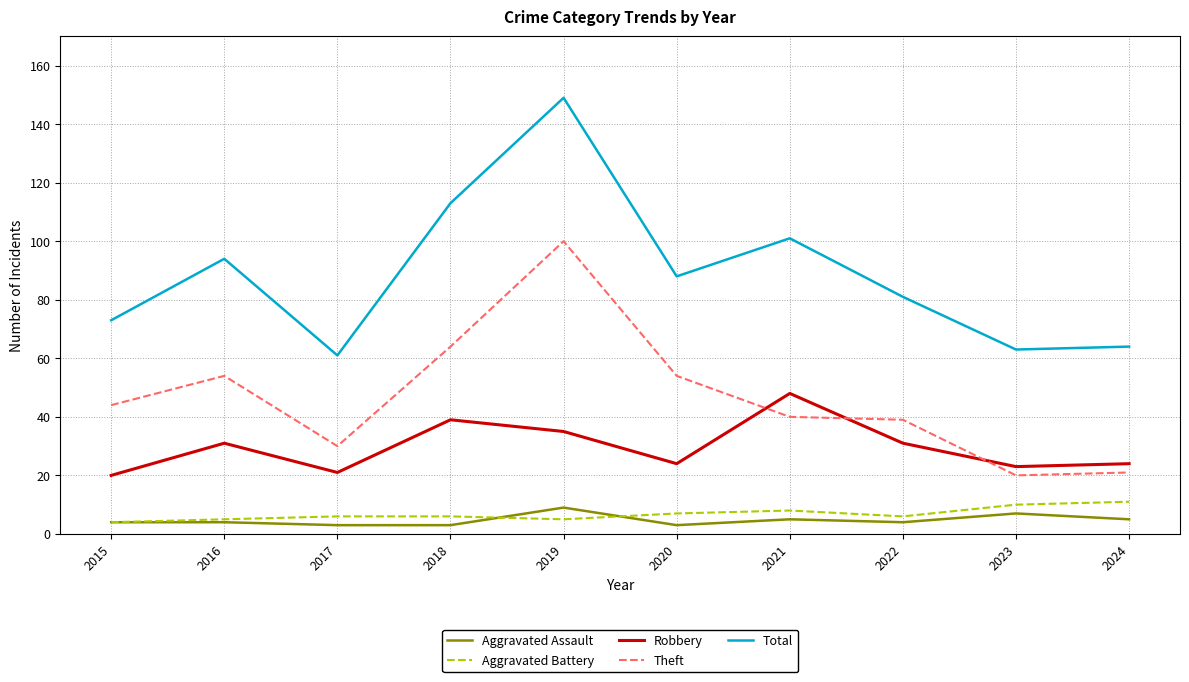

Which series has the largest total across all categories?

Total